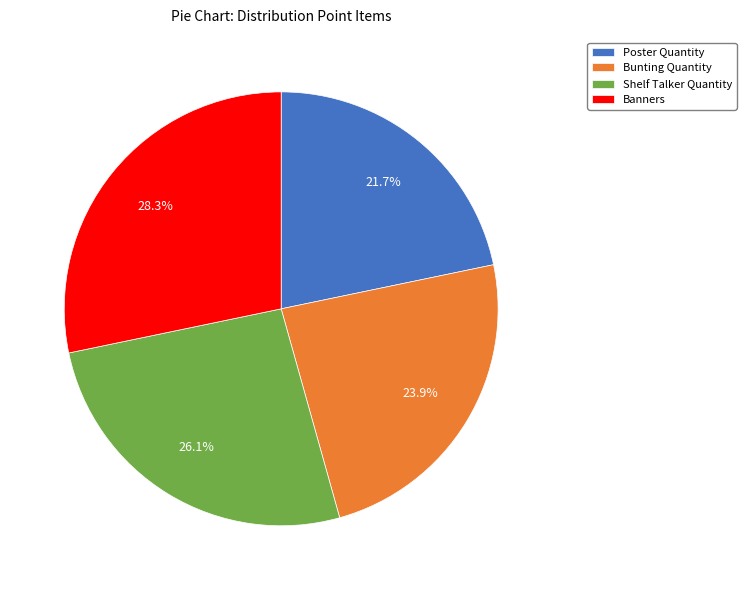

Which category has the smallest portion of the pie?

Poster Quantity